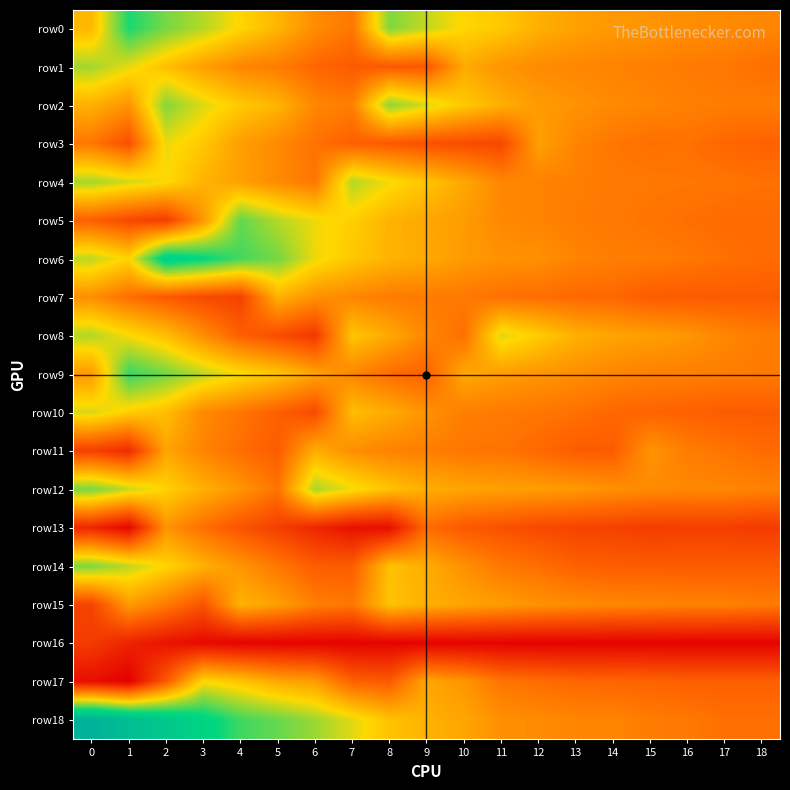

What is the total value across all series at 1?

113.3